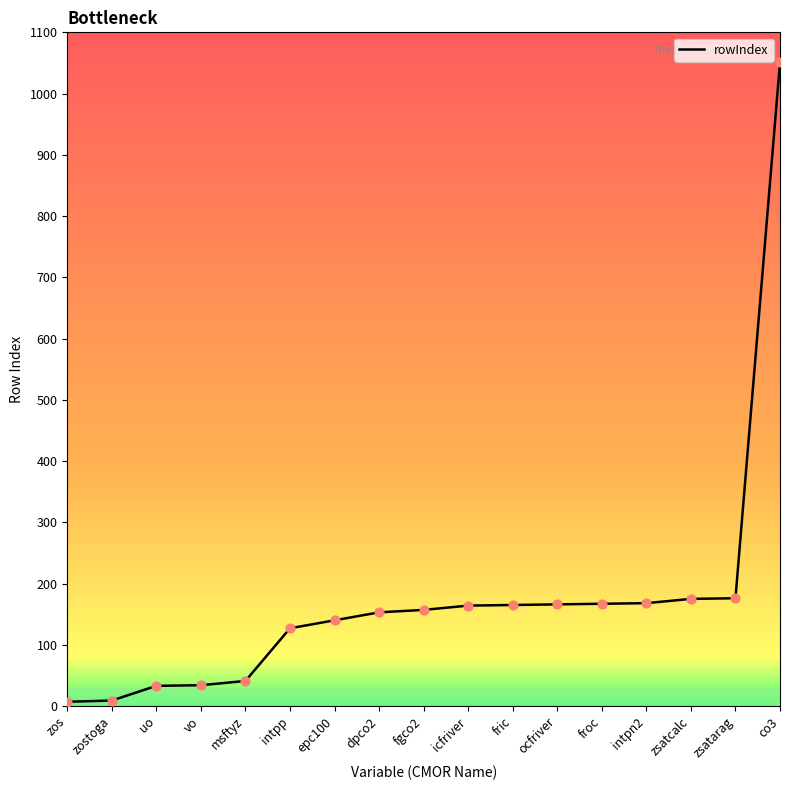

What is the change in value from uo to epc100?

+107